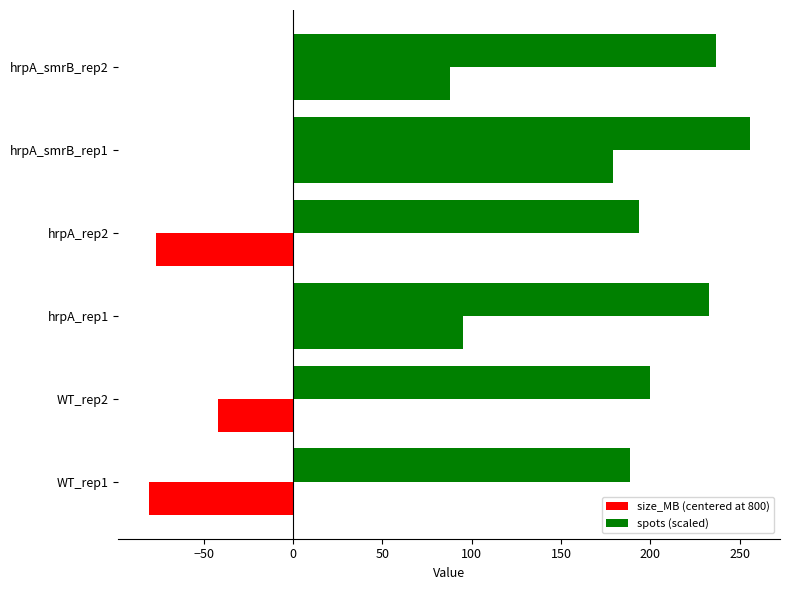

Reading left to right, what are all the values shown in this chart?

size_MB (centered at 800): -81.0	-42.0	95.0	-77.0	179.0	88.0
spots (scaled): 188.7	199.6	232.8	193.4	255.8	236.8